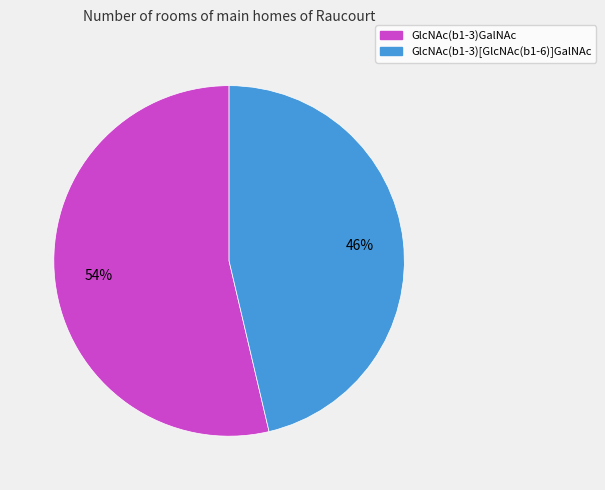

Which category has the biggest portion of the pie?

GlcNAc(b1-3)GalNAc